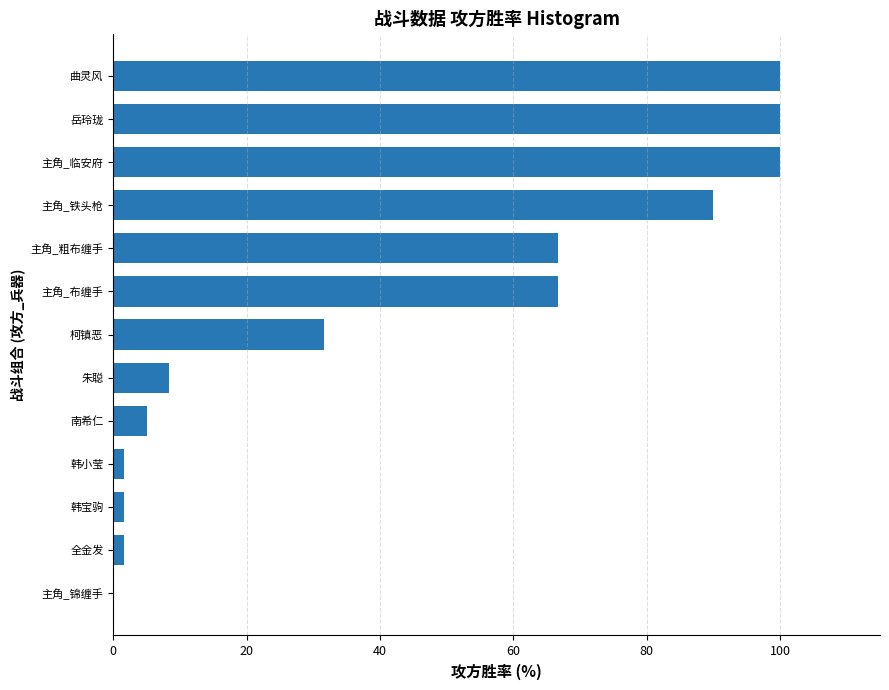

Reading bottom to top, what are all the values shown in this chart?

主角_锦缠手=0.0	全金发=1.7	韩宝驹=1.7	韩小莹=1.7	南希仁=5.0	朱聪=8.3	柯镇恶=31.7	主角_布缠手=66.7	主角_粗布缠手=66.7	主角_铁头枪=90.0	主角_临安府=100.0	岳玲珑=100.0	曲灵风=100.0